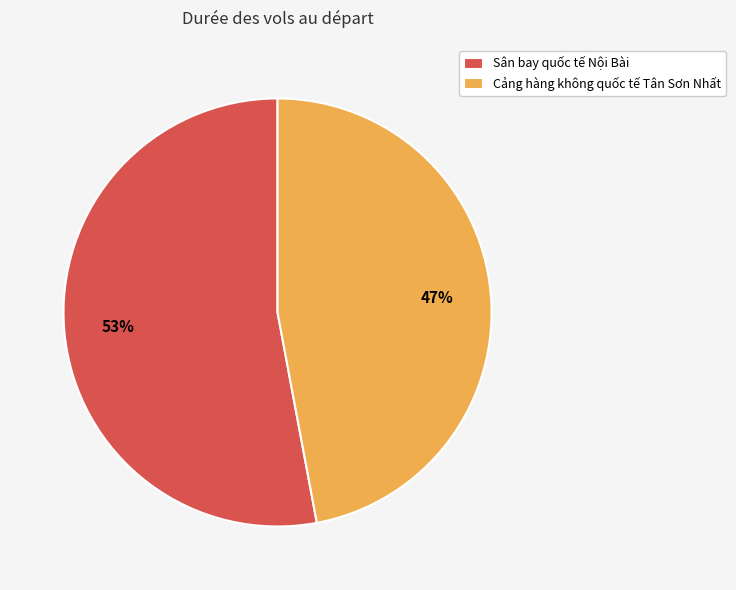

How many slices are in this pie chart?

2